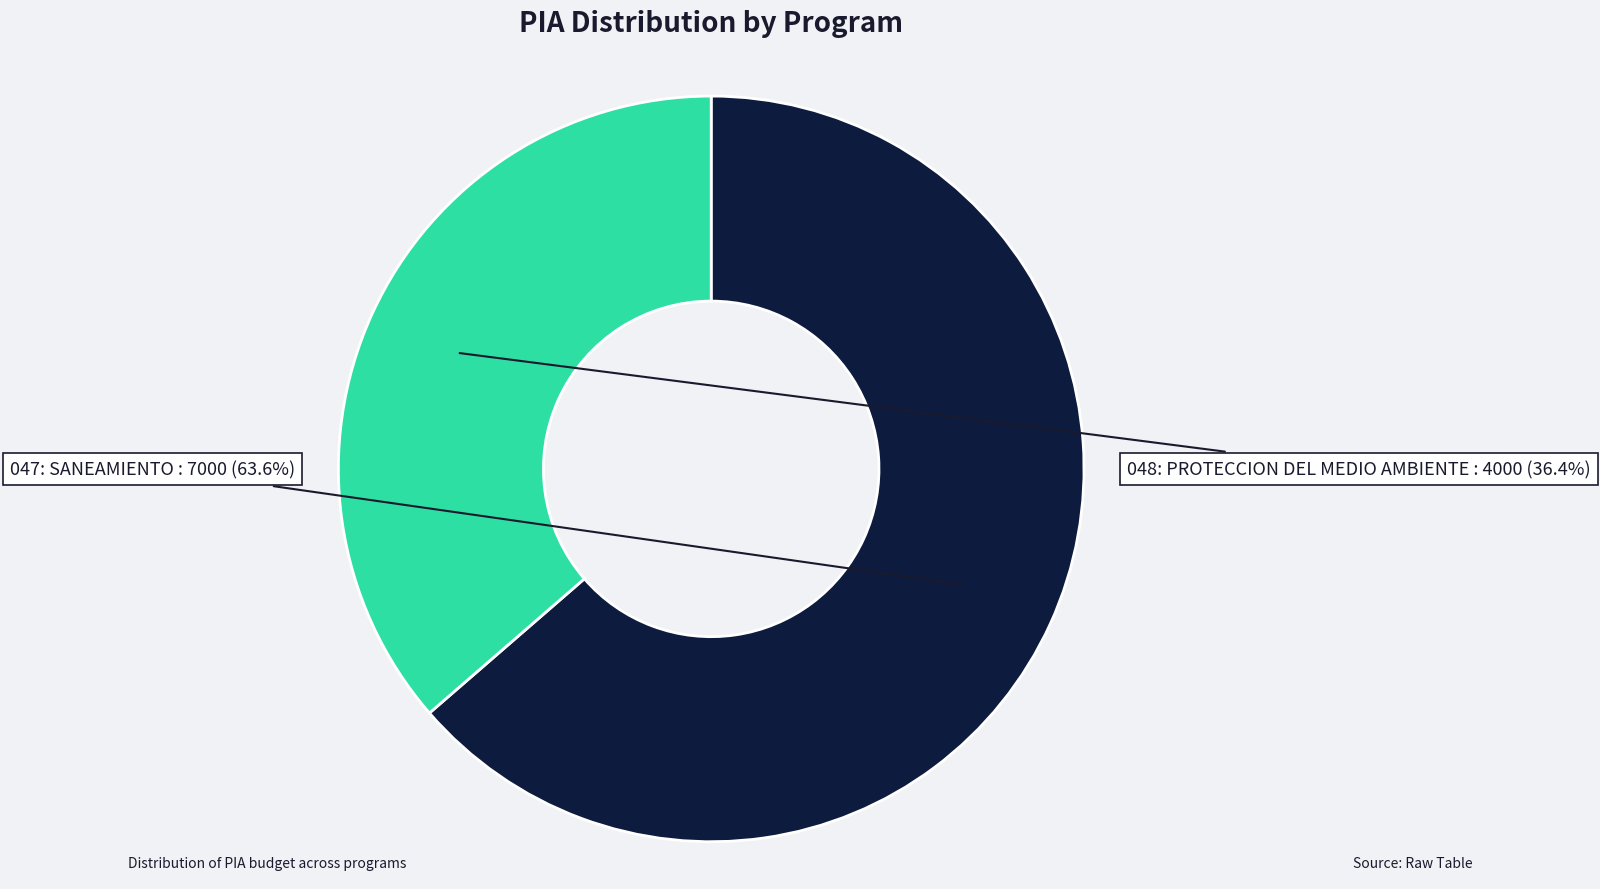

To the nearest percent, what is the difference between the 048: PROTECCION DEL MEDIO AMBIENTE and 047: SANEAMIENTO slice percentages?

27%